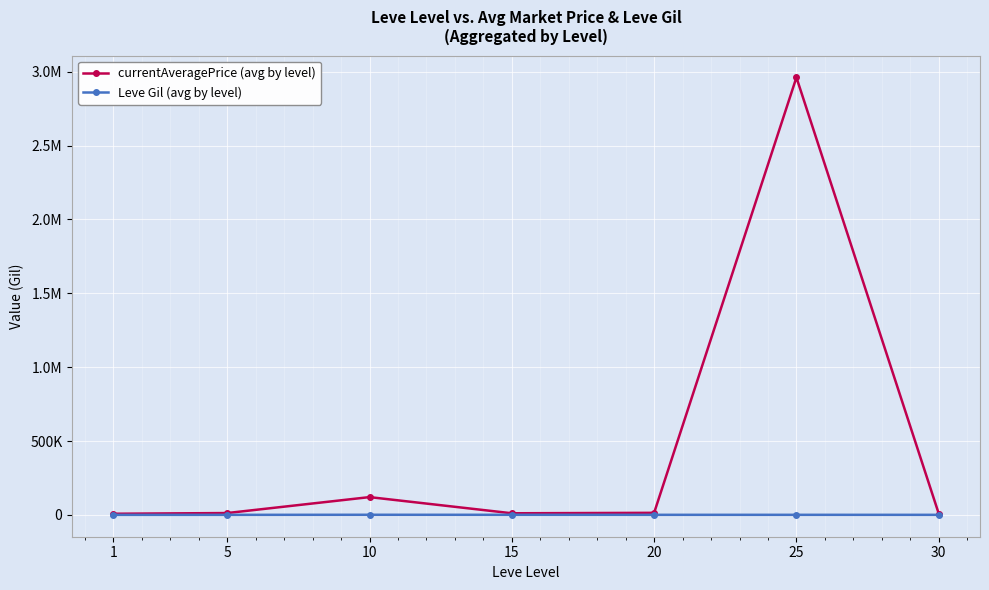

At which label is currentAveragePrice (avg by level) closest to 1484751?

10